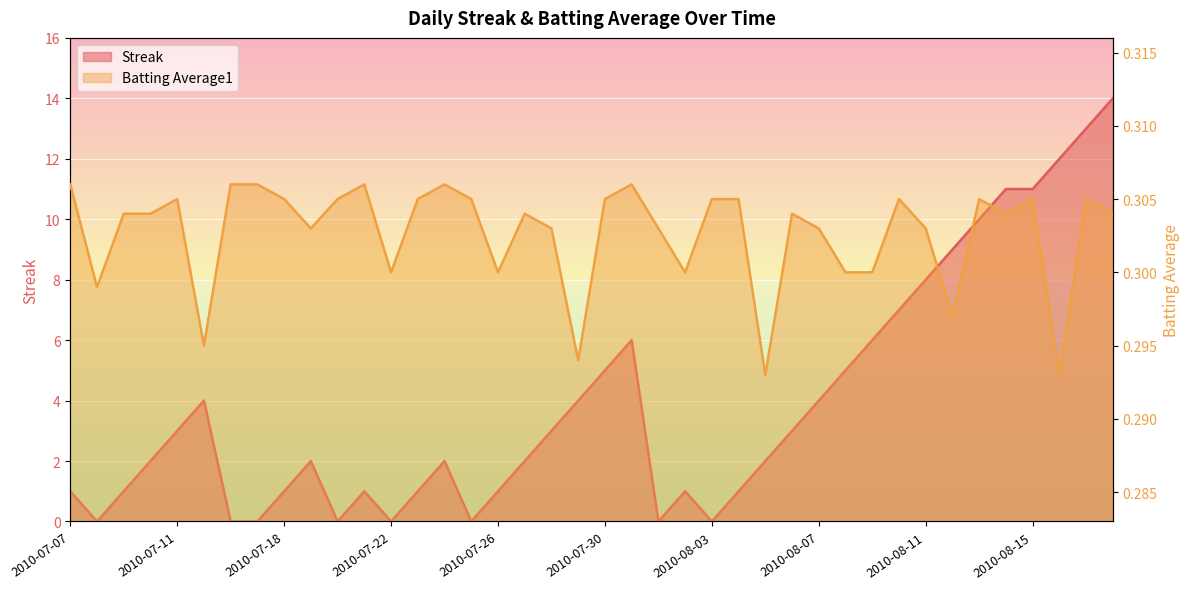

In Streak, how many points are lower than both neighbors (excluding endpoints)?

6